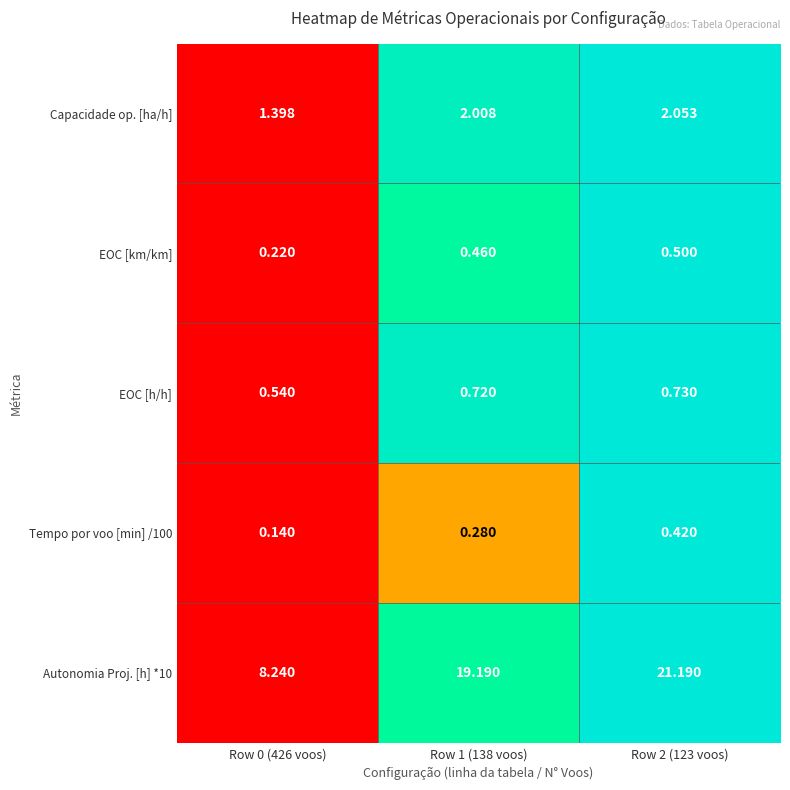

How many values in the Autonomia Proj. [h] *10 series exceed 19?

2